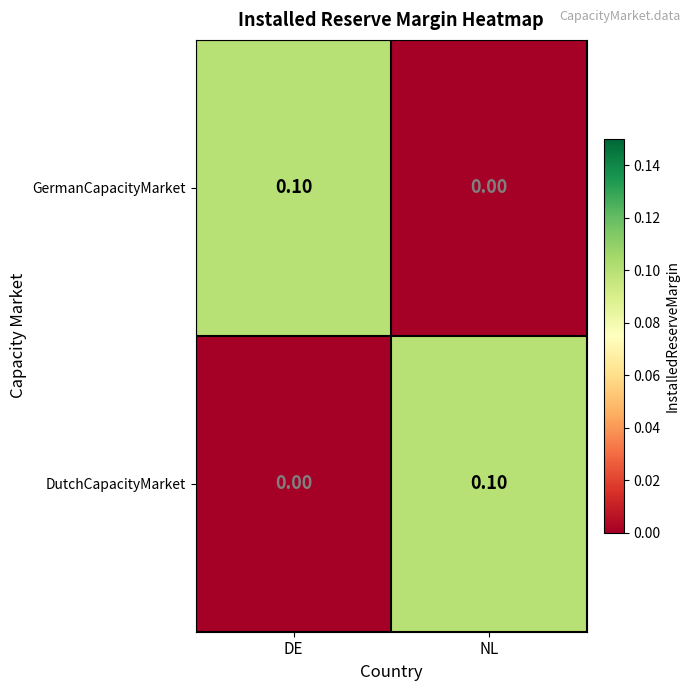

Where is DutchCapacityMarket nearest to the value 0?

DE